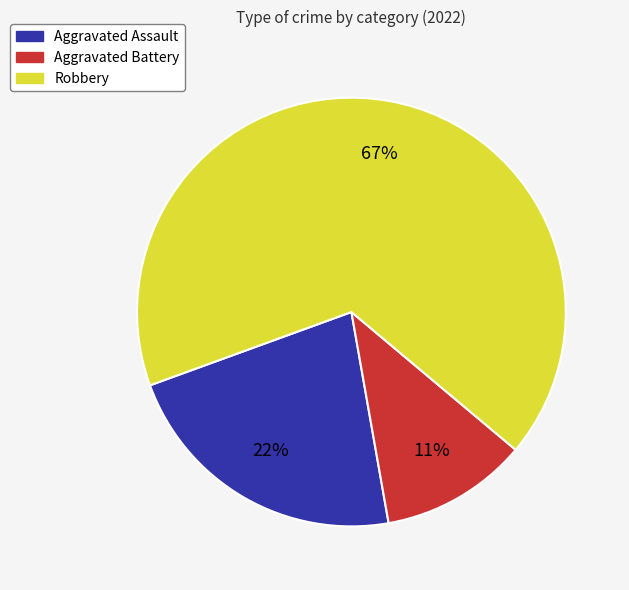

What is the largest slice in the pie chart?

Robbery